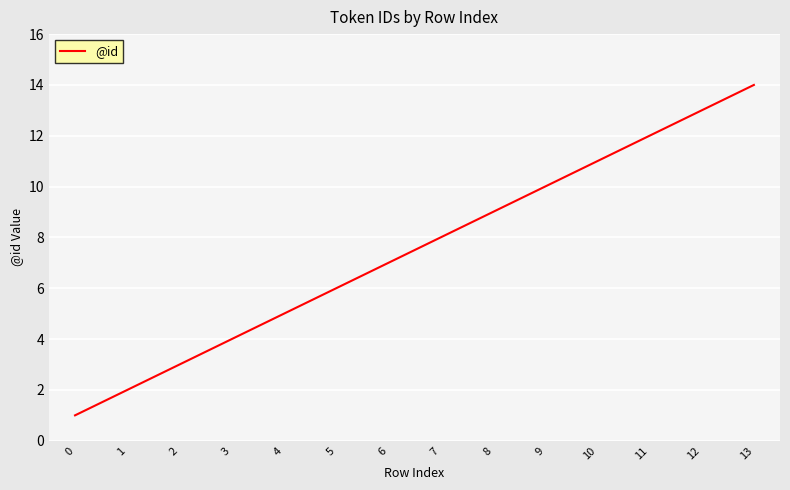

Does the chart have visible grid lines?

Yes